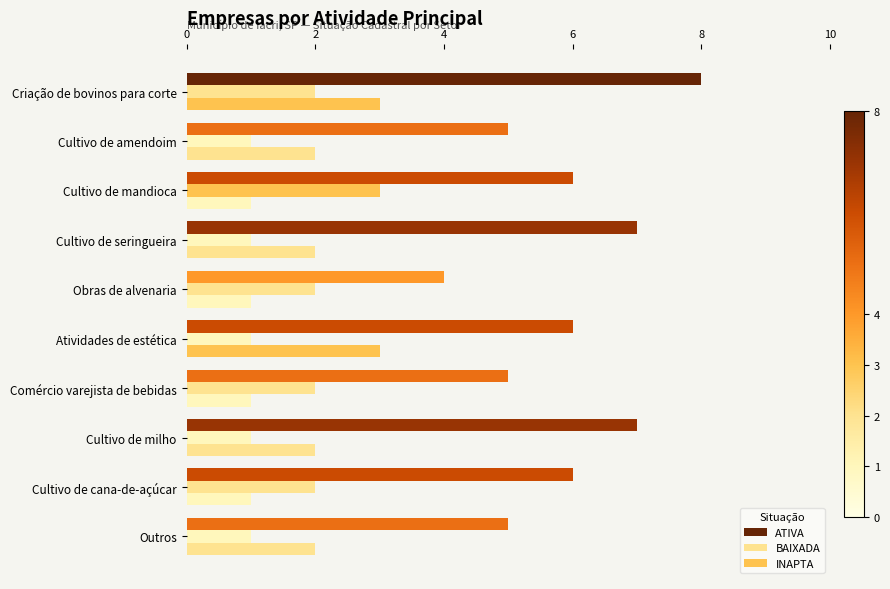

How many distinct data groups are displayed?

3